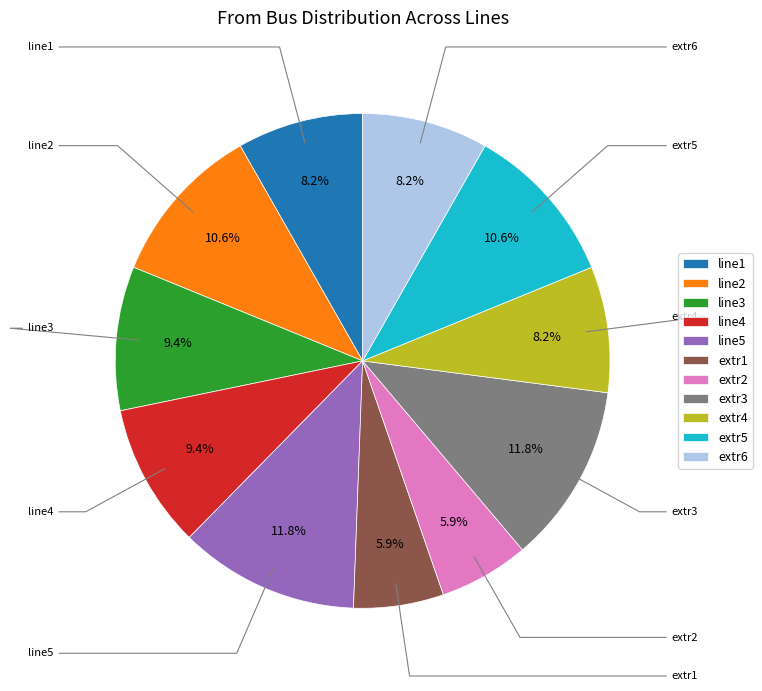

True or false: extr2 accounts for 11% of the total.

False